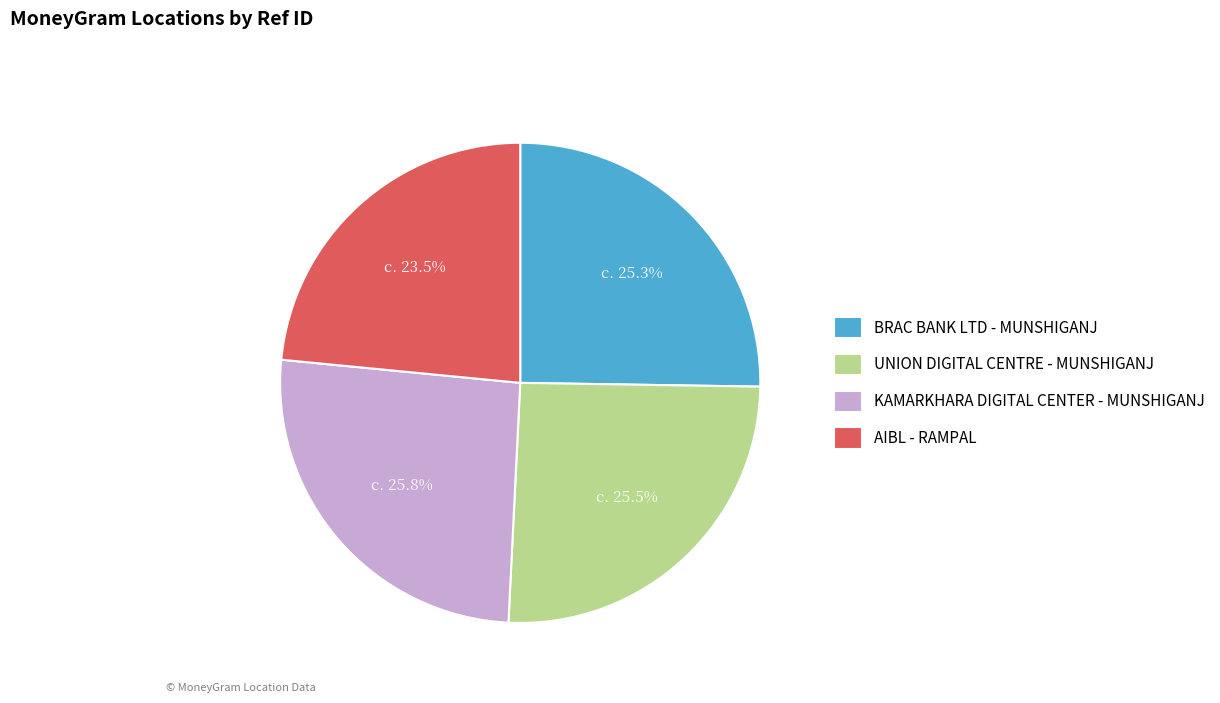

To the nearest percent, what is the average slice percentage?

25%